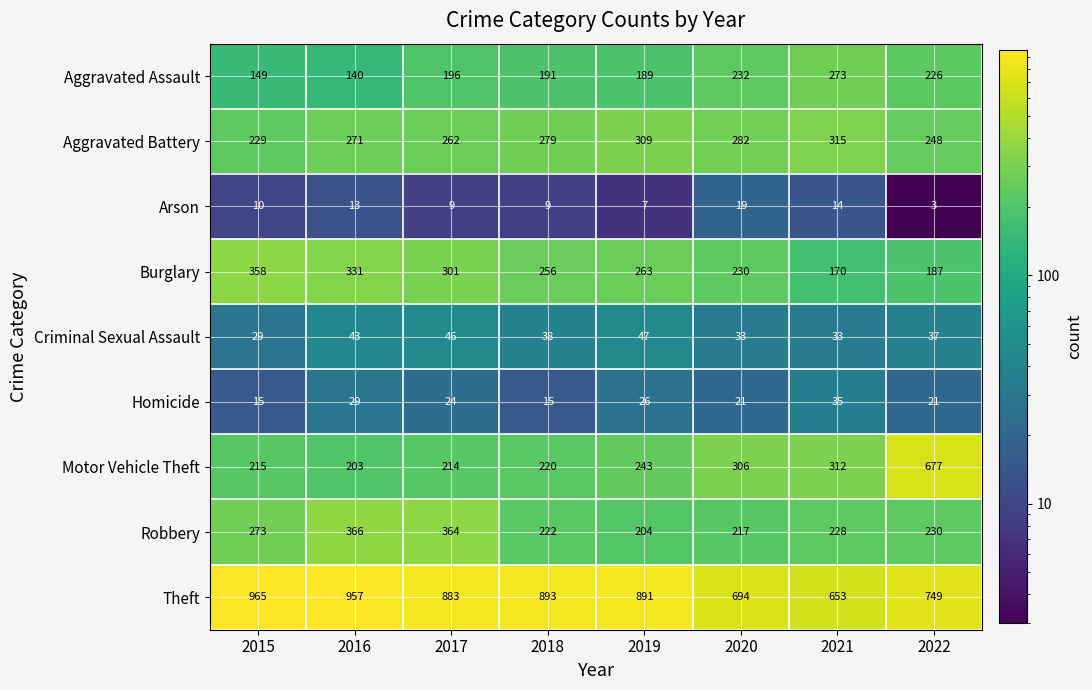

Which series has the widest spread of values?

Motor Vehicle Theft